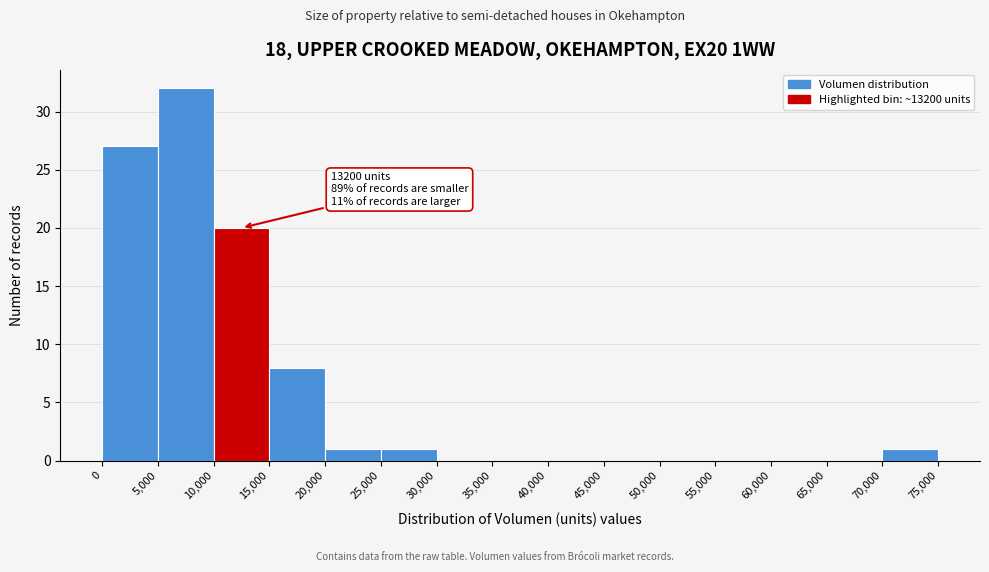

Which range on the x-axis has the tallest bar?

5,000 to 10,000